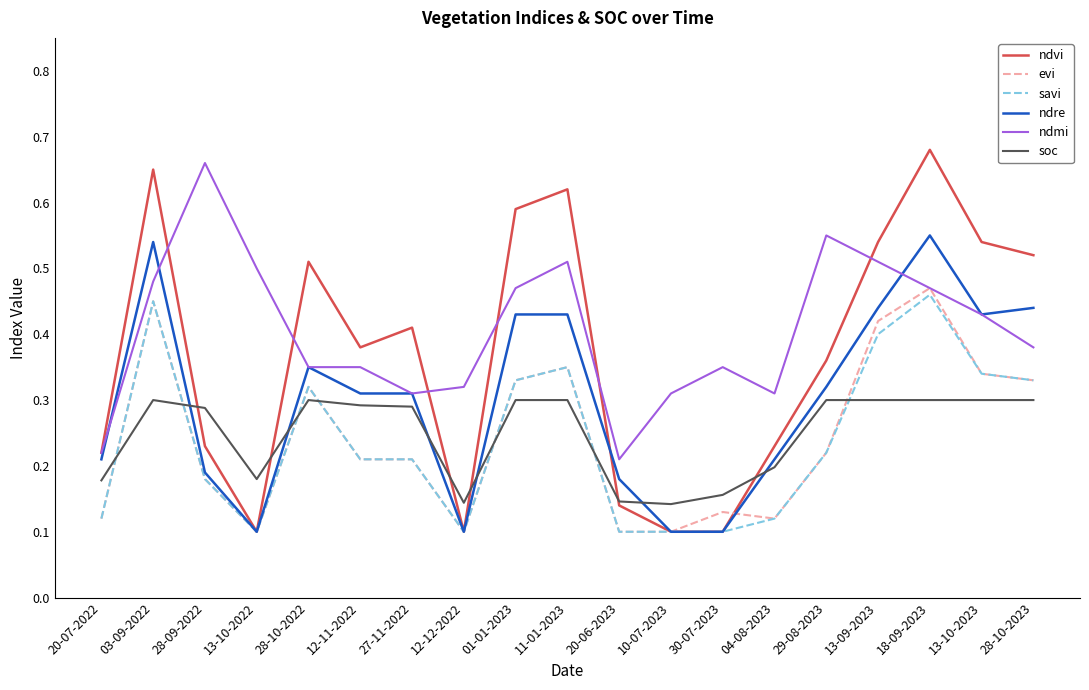

Is it true that ndre equals 0.2 at 28-09-2022?

True